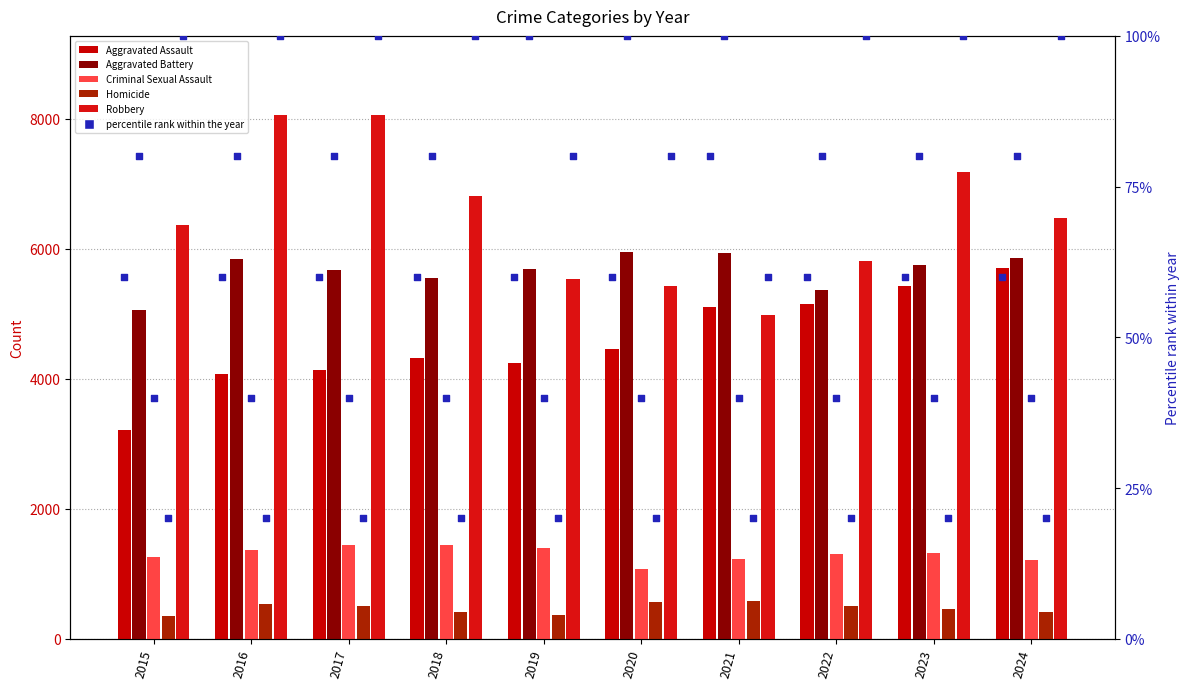

At which category is the sum across all series the highest?

2023